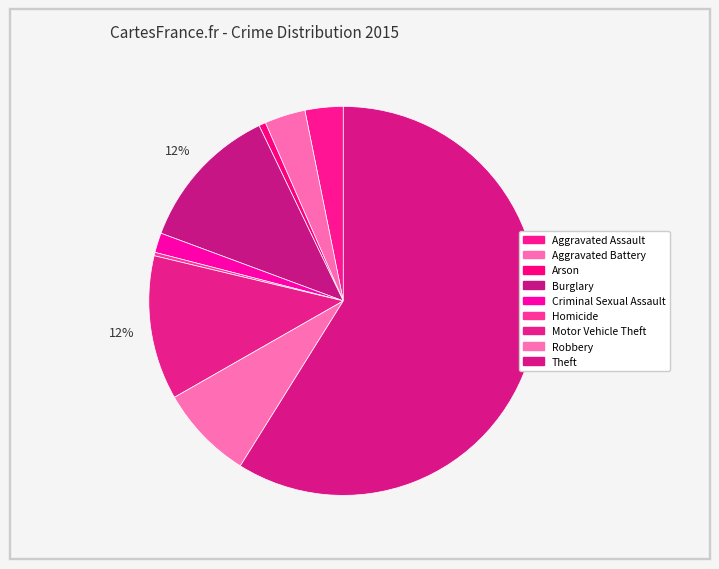

True or false: Theft accounts for 50% of the total.

False